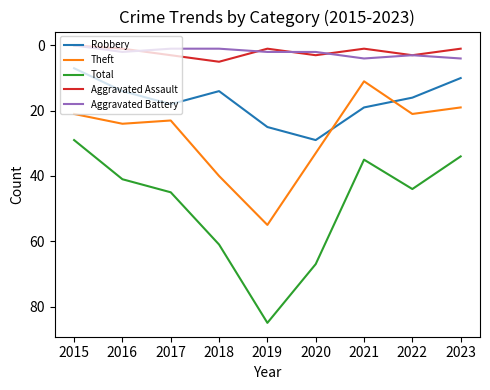

The value of Total at 2018 is 98. True or false?

False